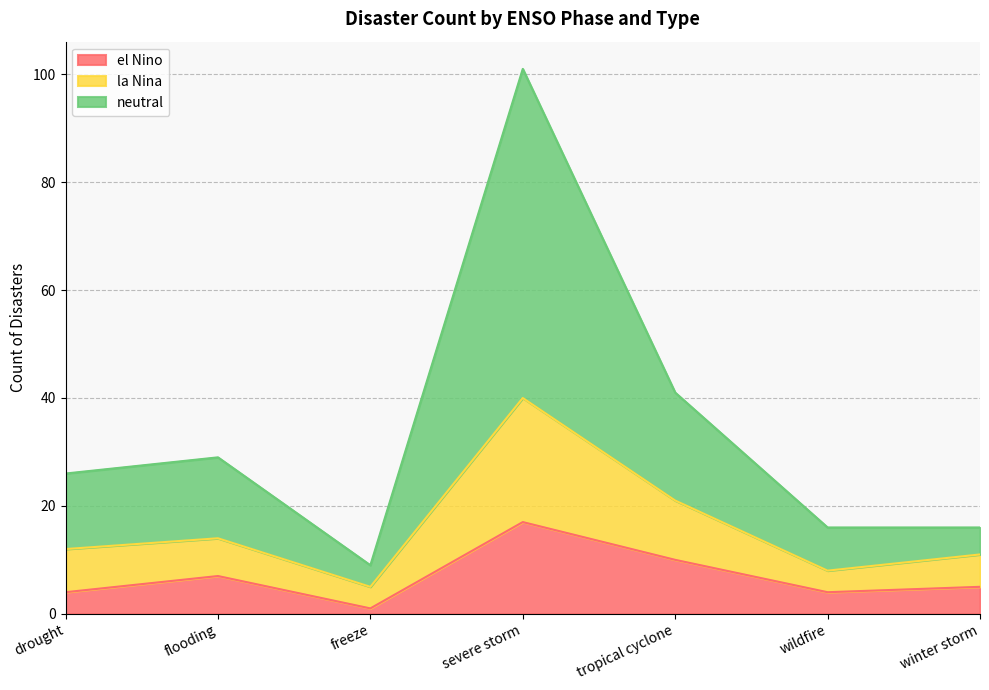

True or false: la Nina and el Nino intersect in this chart.

False